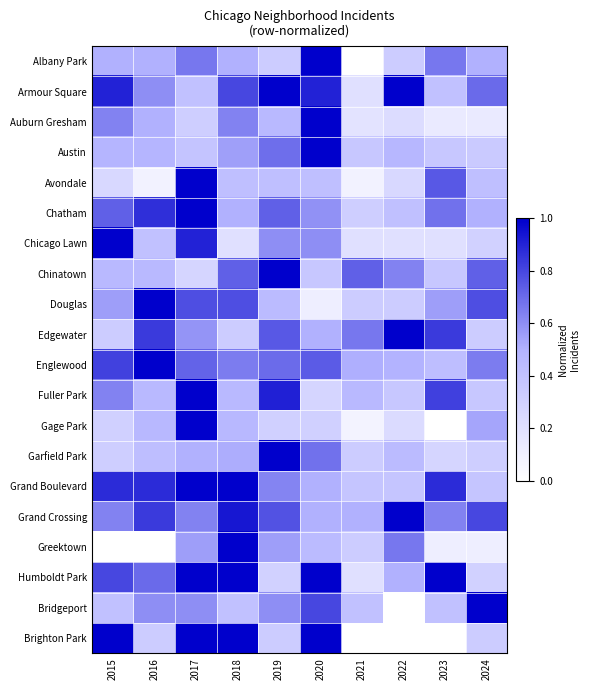

At which category is the sum across all series the highest?

2017